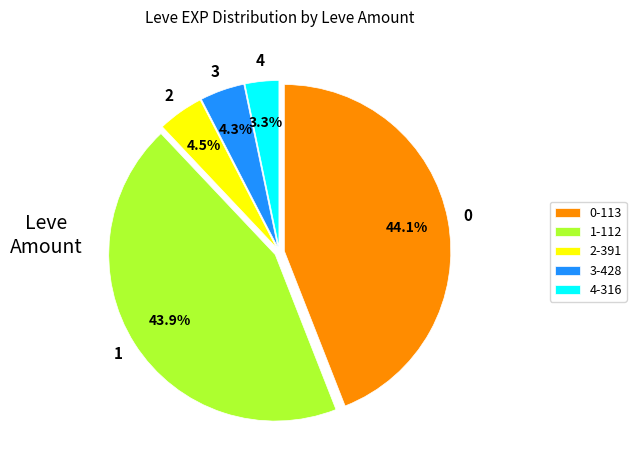

Which slice is the smallest?

4-316